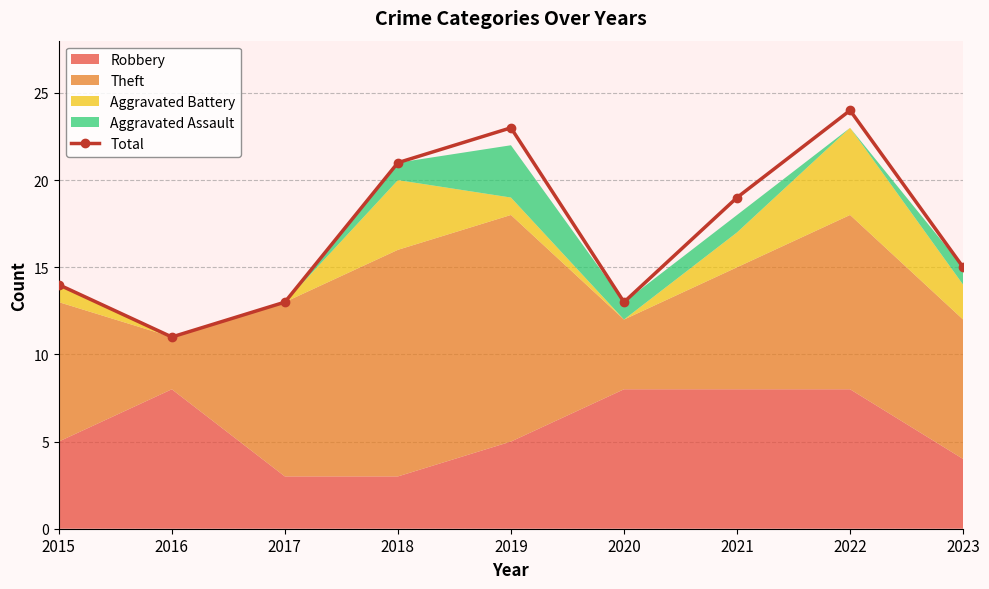

Rank the categories by value from lowest to highest.

2016, 2017, 2020, 2015, 2023, 2021, 2018, 2019, 2022